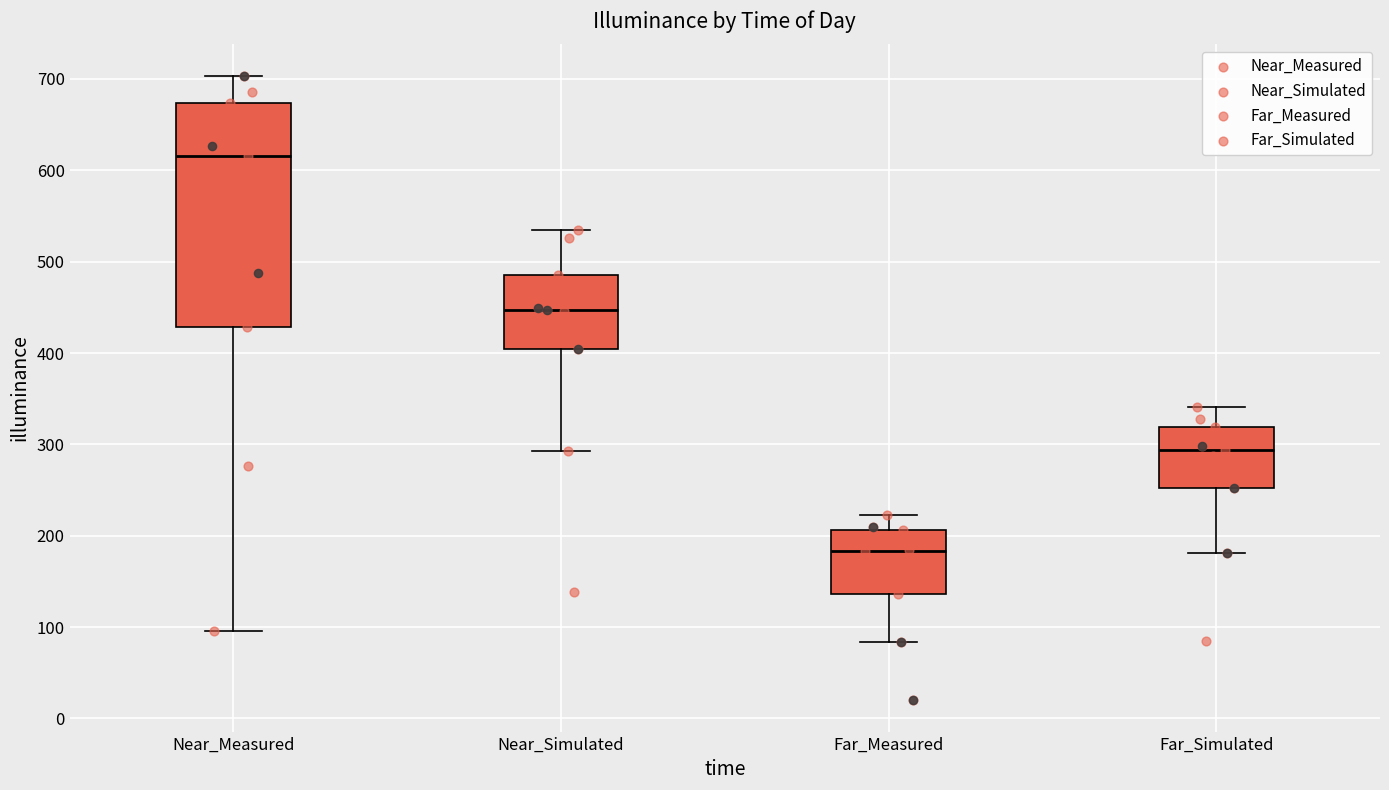

Which box's median line is the lowest?

Far_Measured